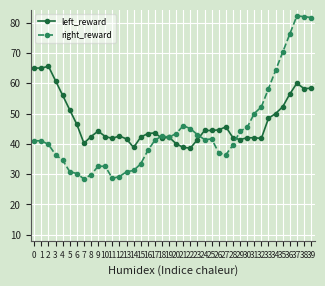

List the series in order of their overall mean, lowest first.

right_reward, left_reward